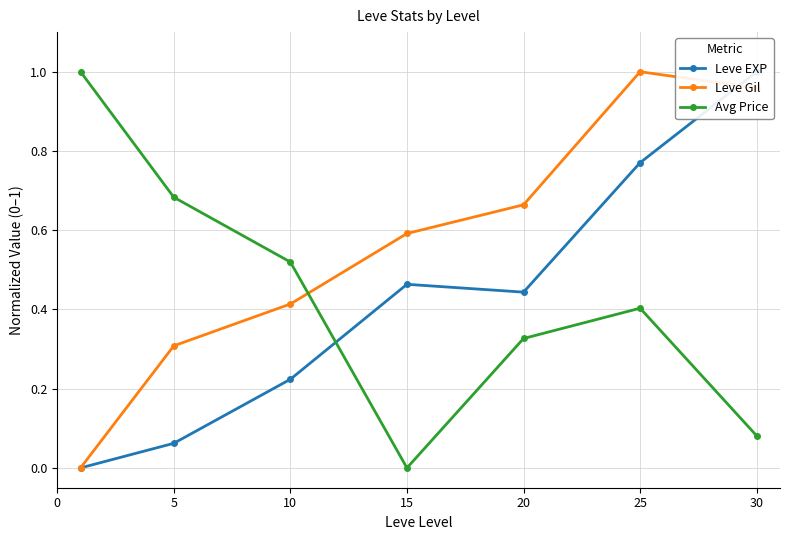

What is the difference between the Leve EXP values at 20 and 5?

0.4